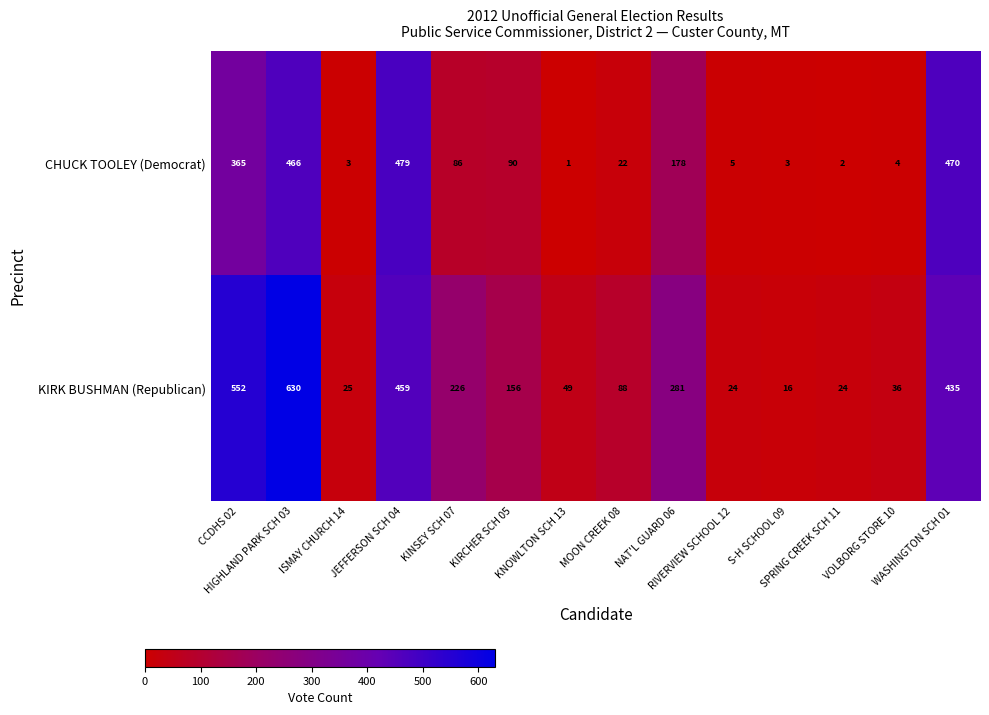

What is the total value across all series at NAT'L GUARD 06?

459